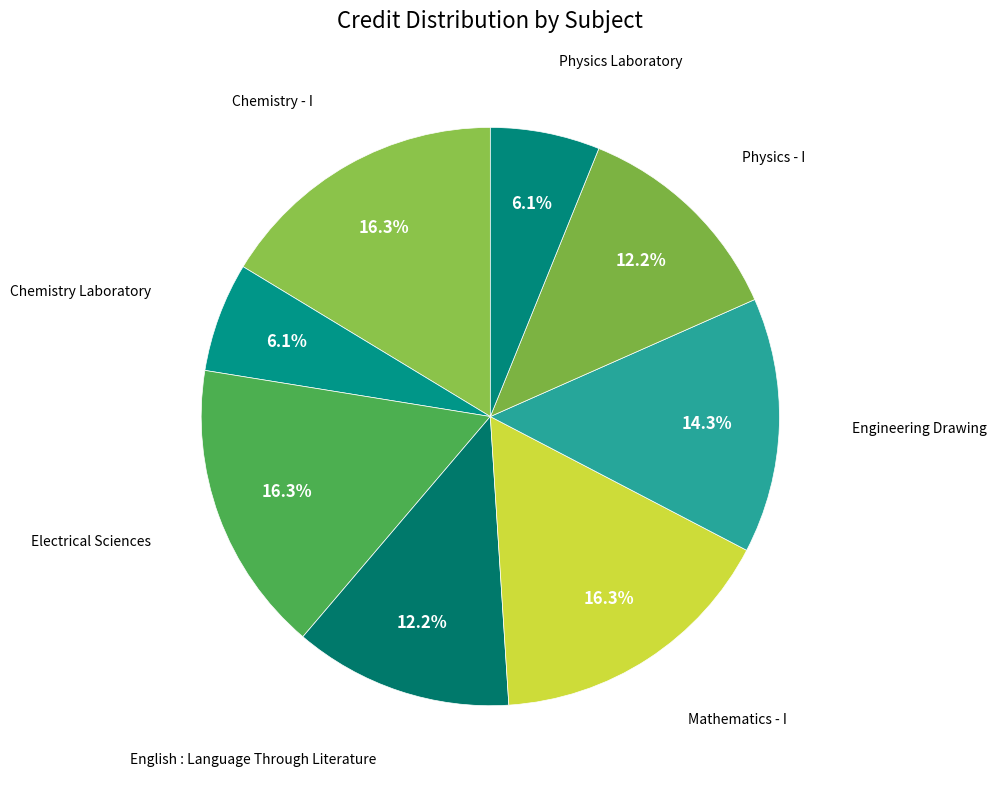

Does any single category account for the majority?

No